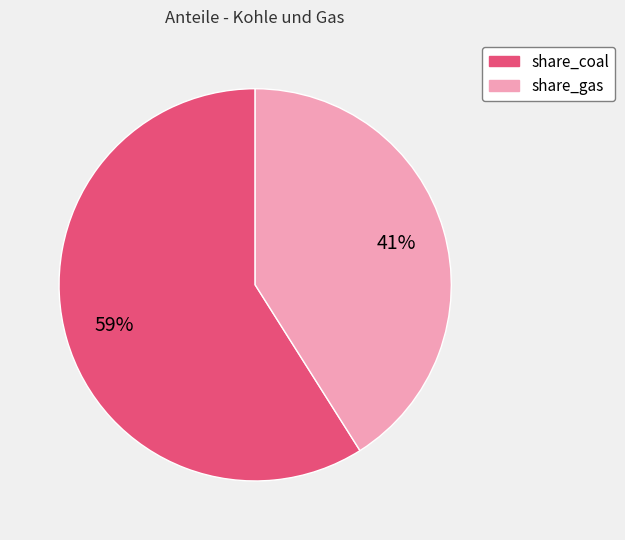

Is it true that share_gas is 41% of the pie?

True